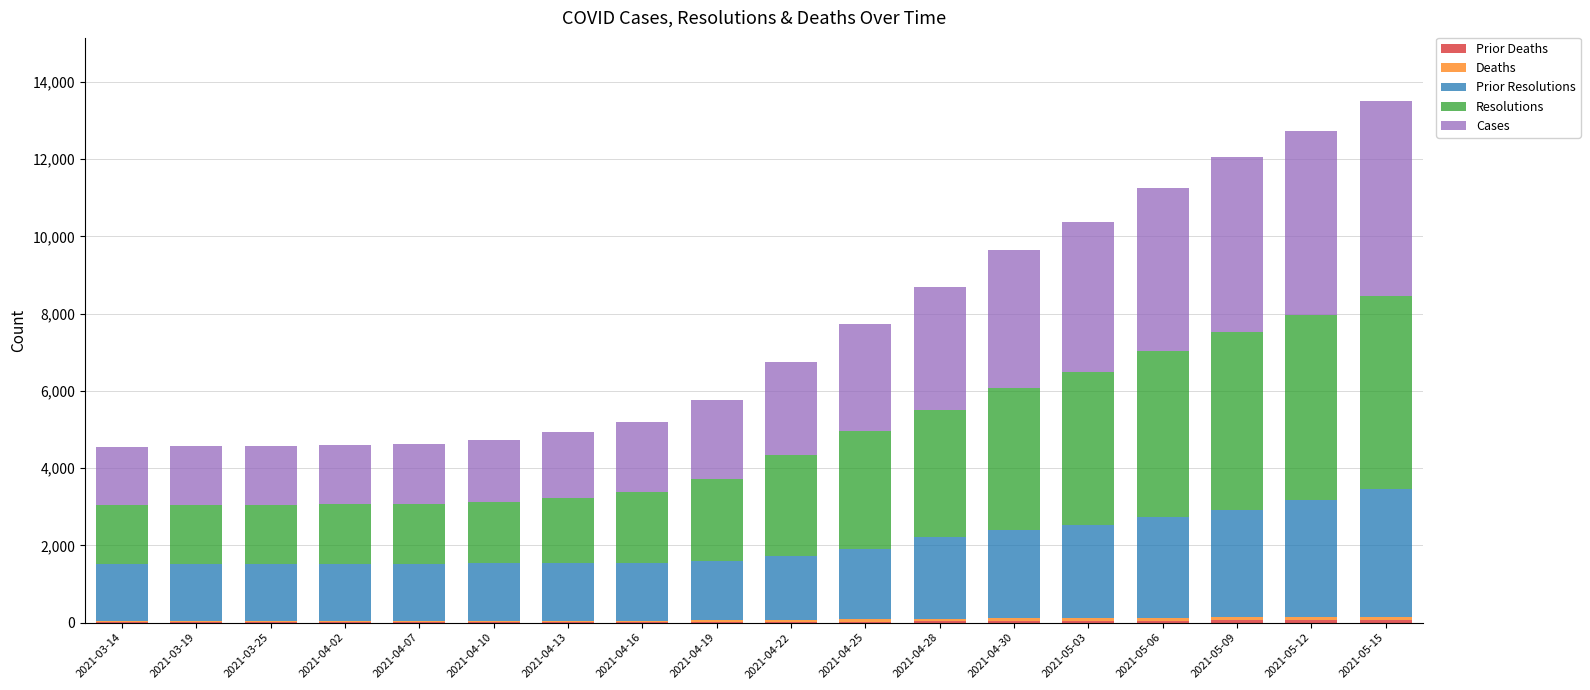

The Prior Deaths series shows 21 at 2021-04-07. True or false?

True